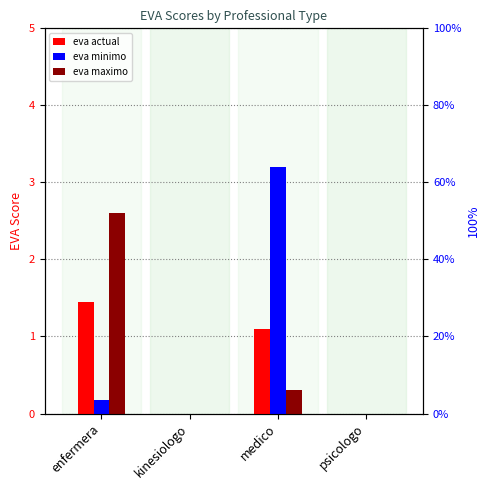

What position from the right is kinesiologo?

3